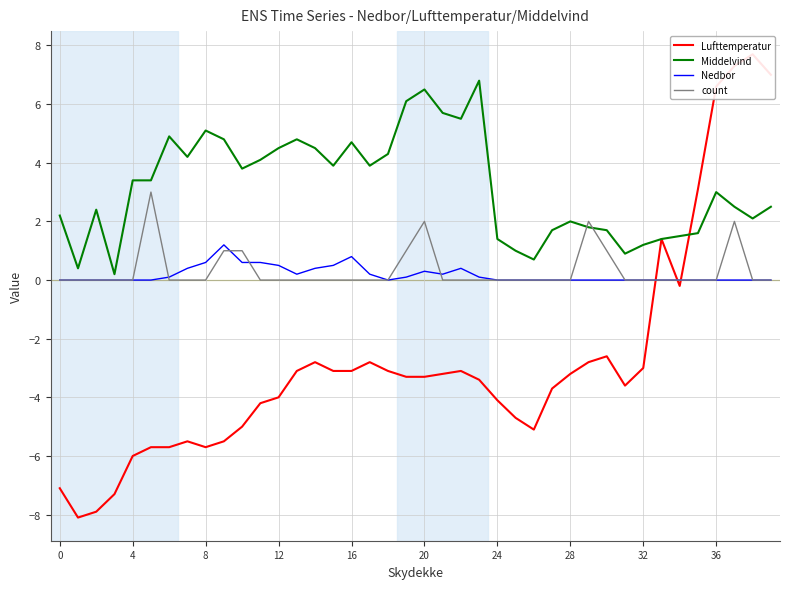

What is the maximum value for count?

3.0